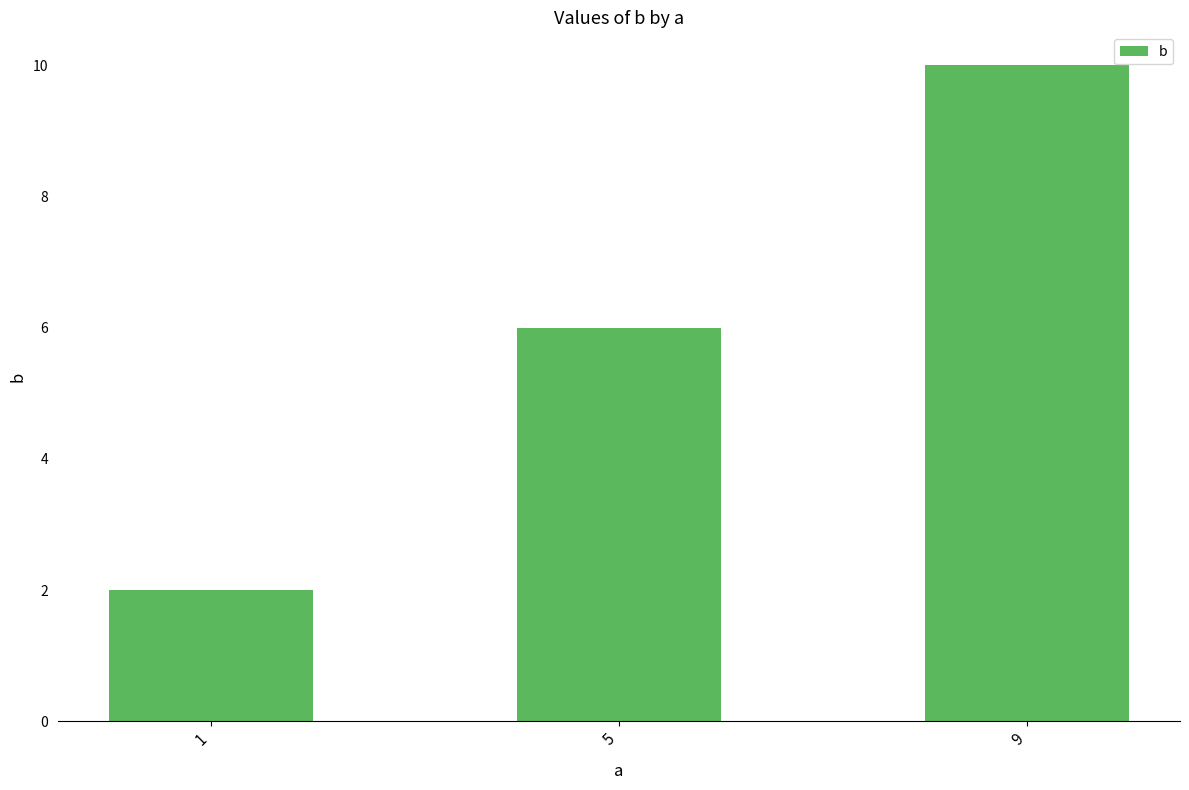

What is the sum of the values at 1 and 5?

8